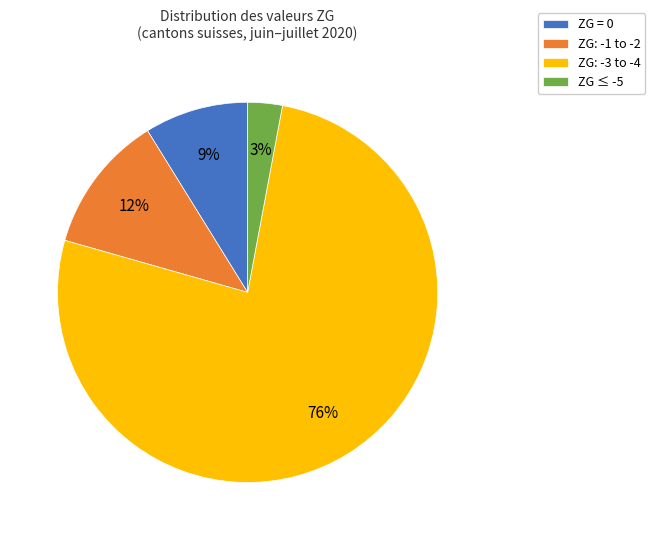

Is the sum of ZG ≤ -5 and ZG = 0 greater than half?

No